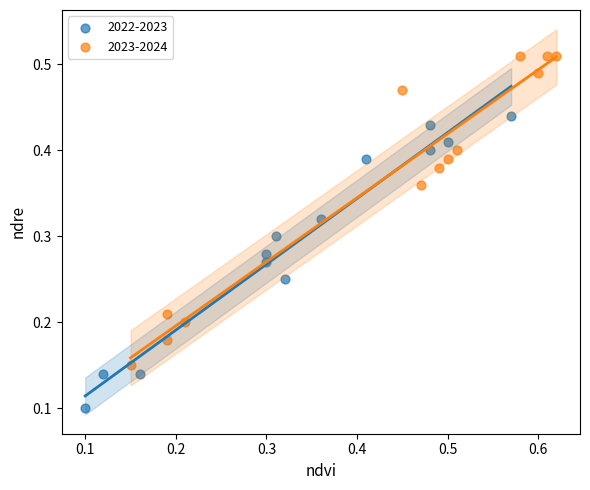

Which series contains the highest Y value?

2023-2024